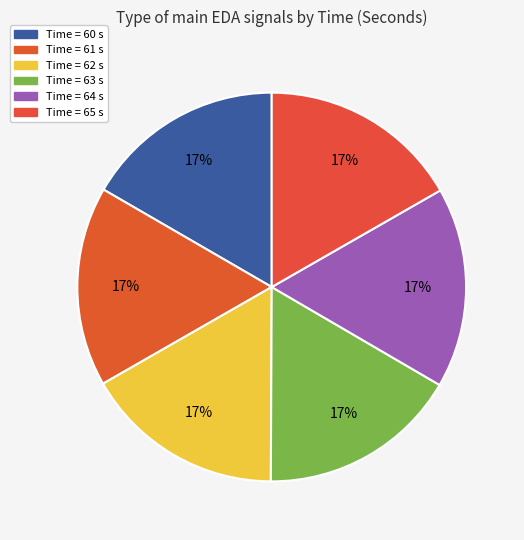

How many segments does this pie chart have?

6